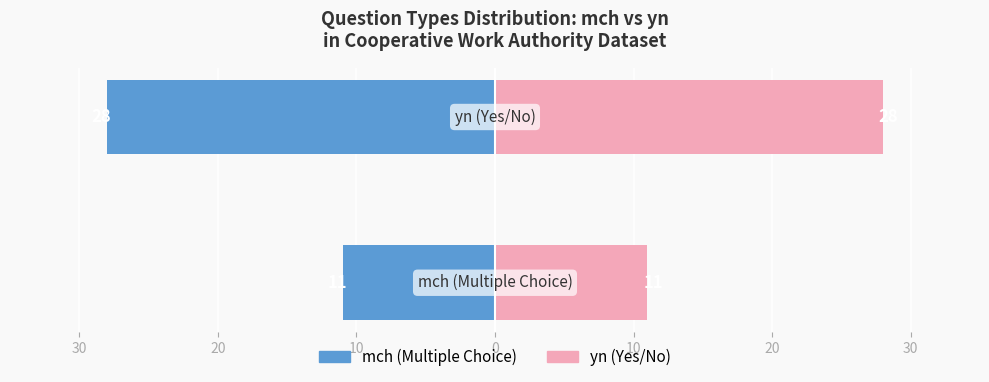

Between 20 and 30, which is larger?

30